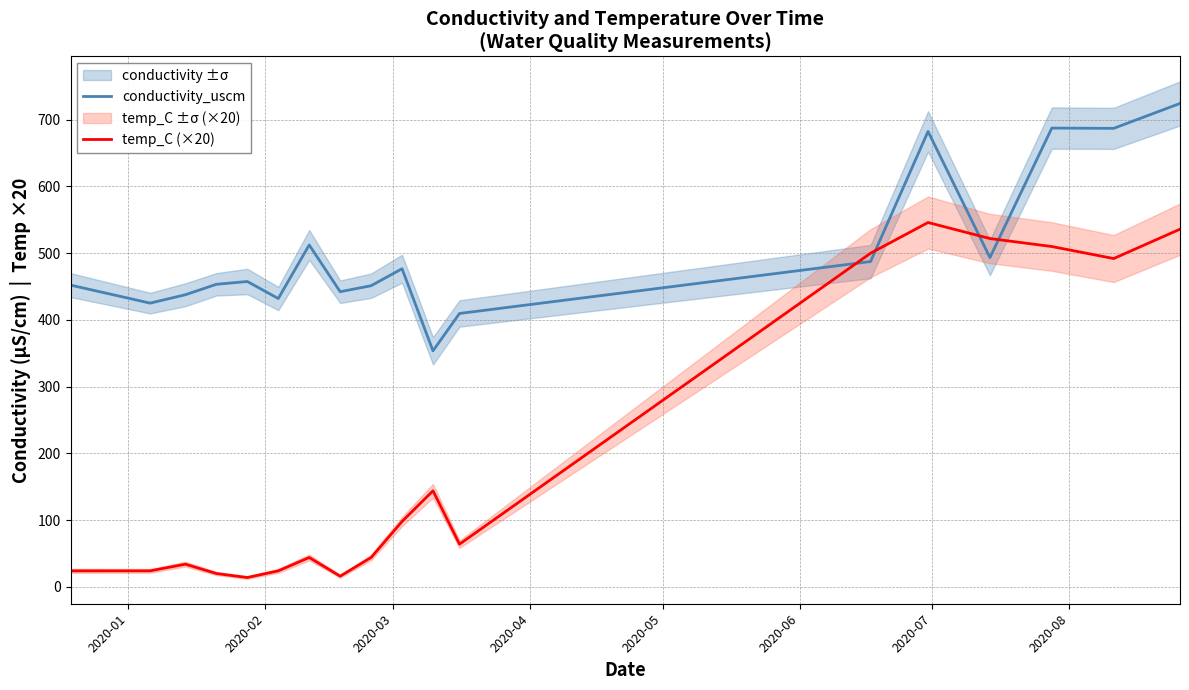

Which series ends up on top after the final intersection of conductivity_uscm and temp_C (×20)?

conductivity_uscm